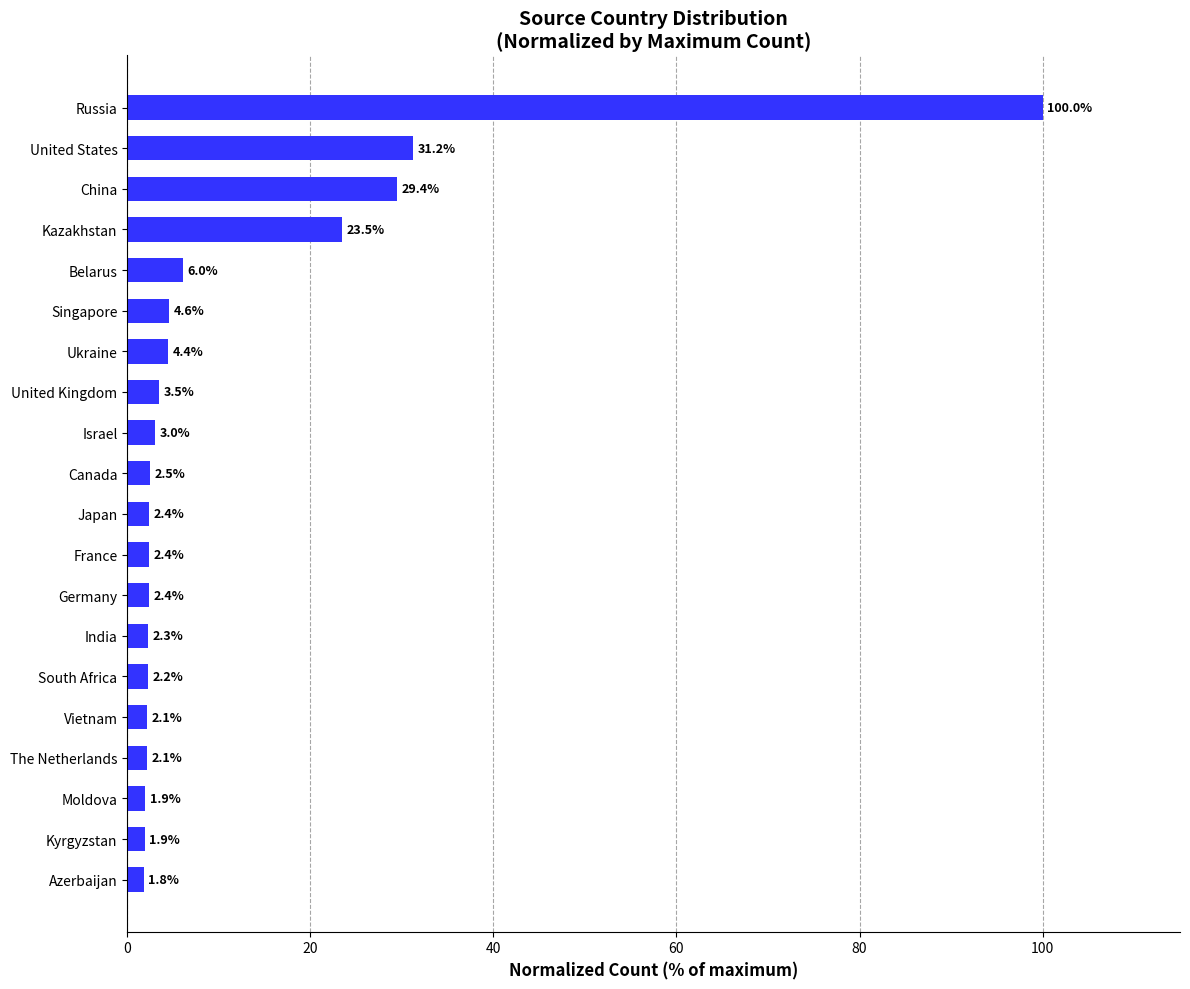

The value at Canada is 2.5. True or false?

True